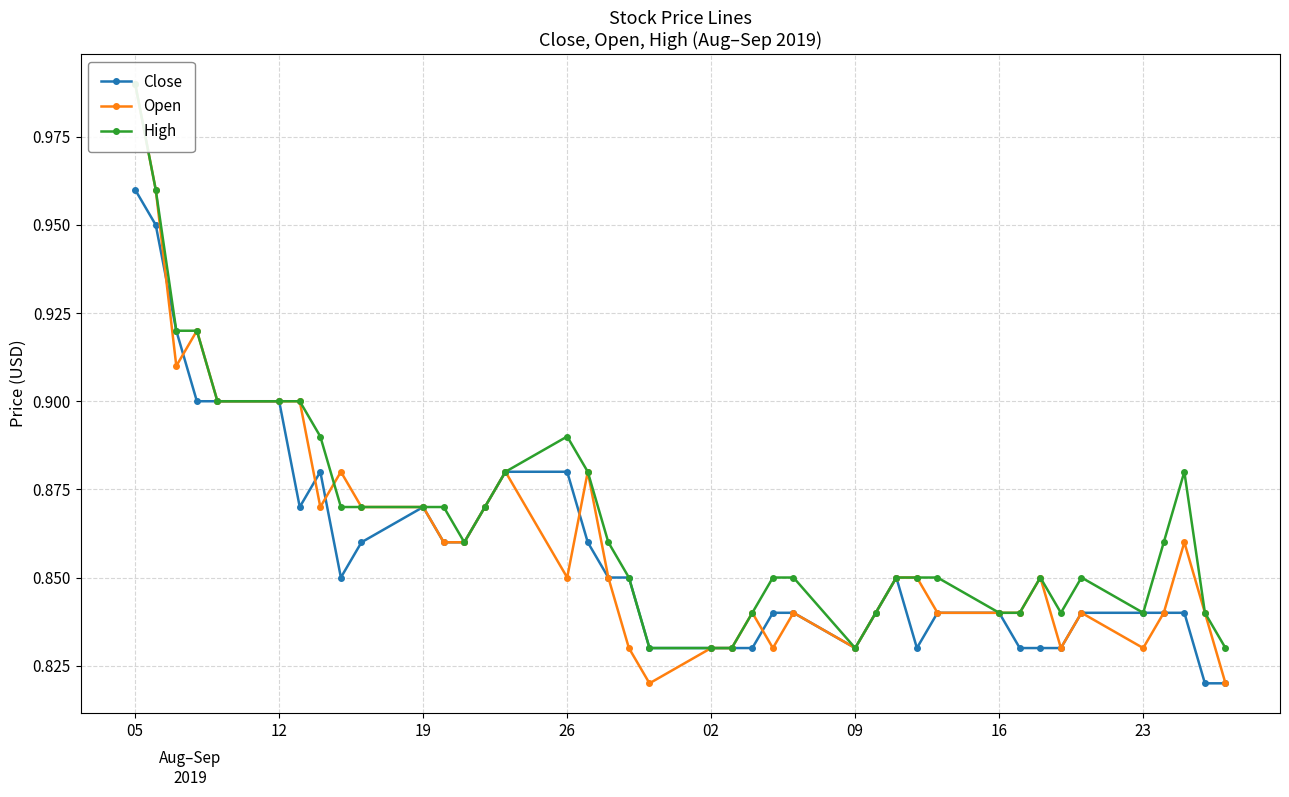

How many Close values are between 0 and 1?

40